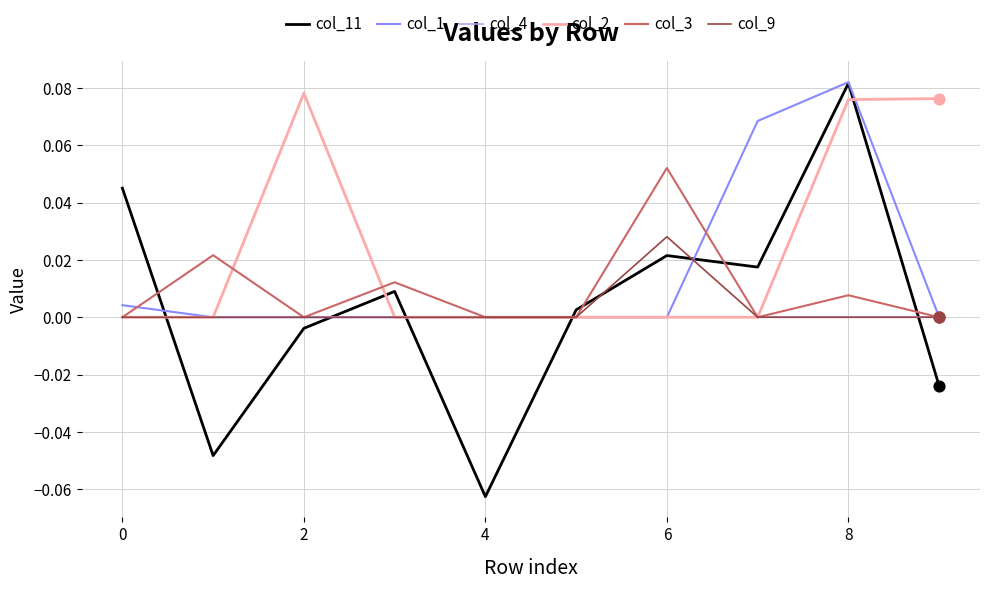

What are all the series names shown in the legend?

col_11, col_1, col_4, col_2, col_3, col_9